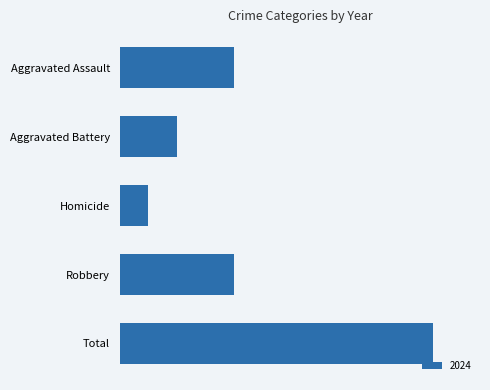

Are the bars horizontal?

Yes